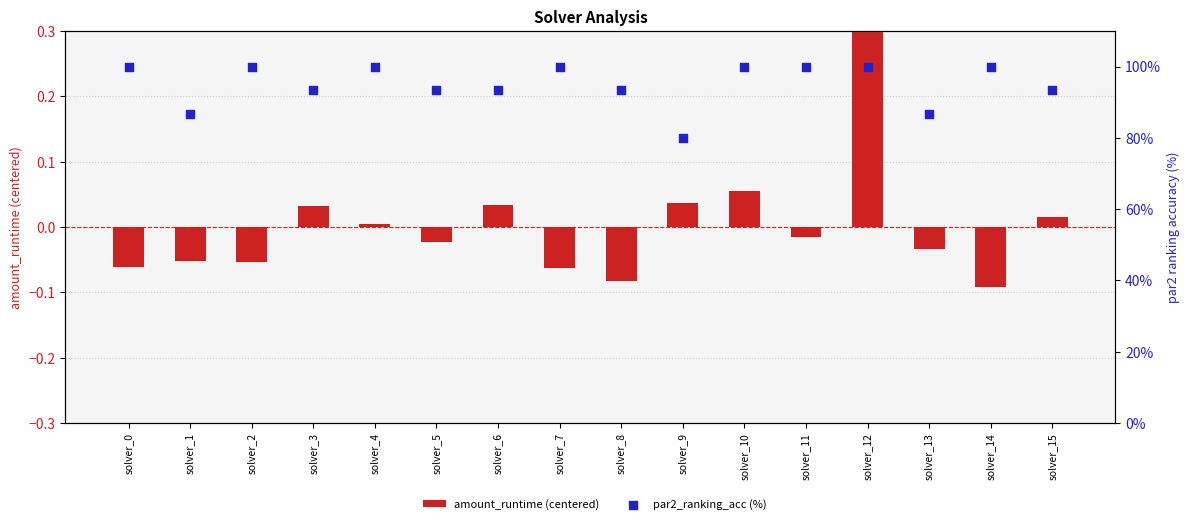

What are all the series names shown in the legend?

amount_runtime (centered), par2_ranking_acc (%)